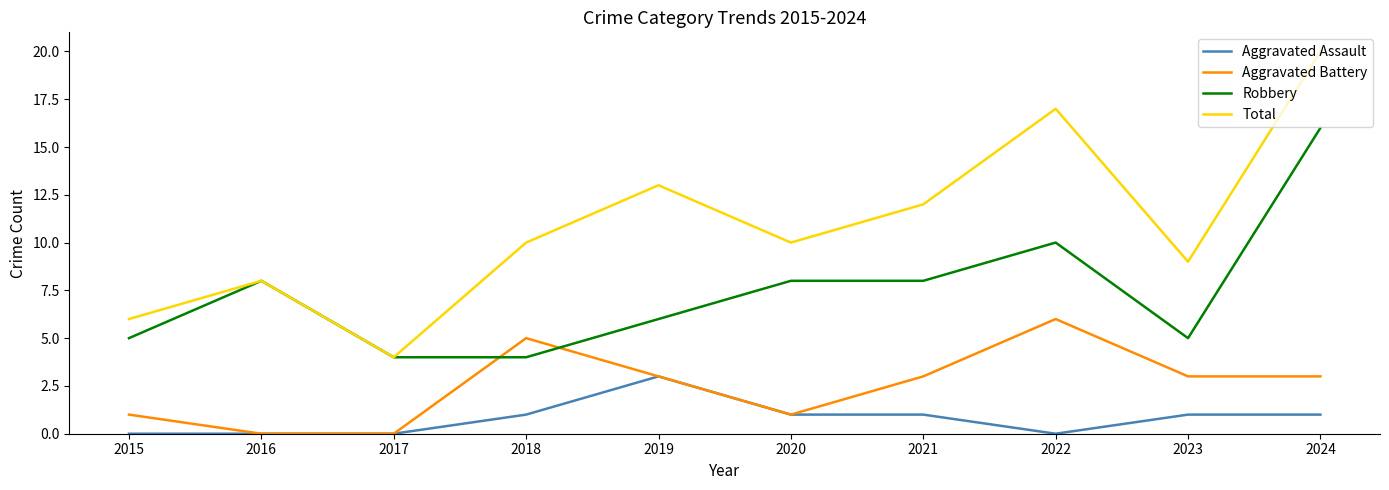

How many intersections are there between Aggravated Battery and Robbery?

2